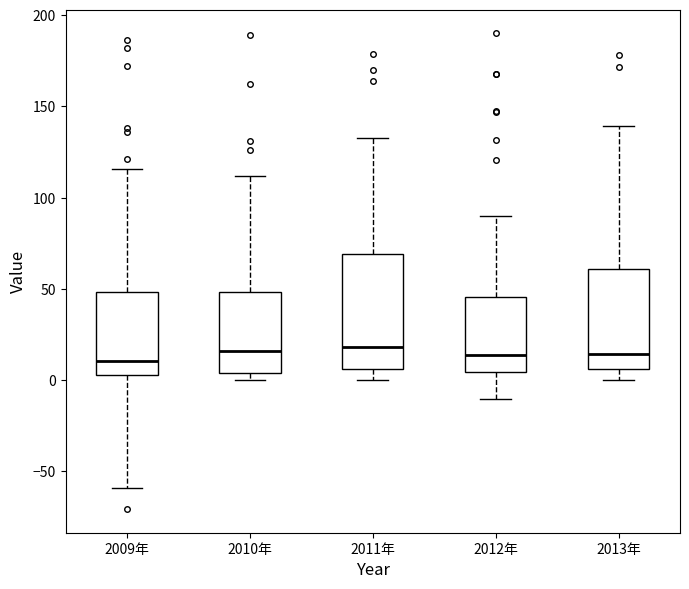

Reading left to right, read every box against the y-axis: the position of its median line, the range the box covers, and the ends of its whiskers. The values are not printed on the chart, so give them approximately, as read against the axis.

2009年: median 10, box 5 to 50, whiskers -60 to 115
2010年: median 15, box 5 to 50, whiskers 0 to 110
2011年: median 20, box 5 to 70, whiskers 0 to 135
2012年: median 15, box 5 to 45, whiskers -10 to 90
2013年: median 15, box 5 to 60, whiskers 0 to 140